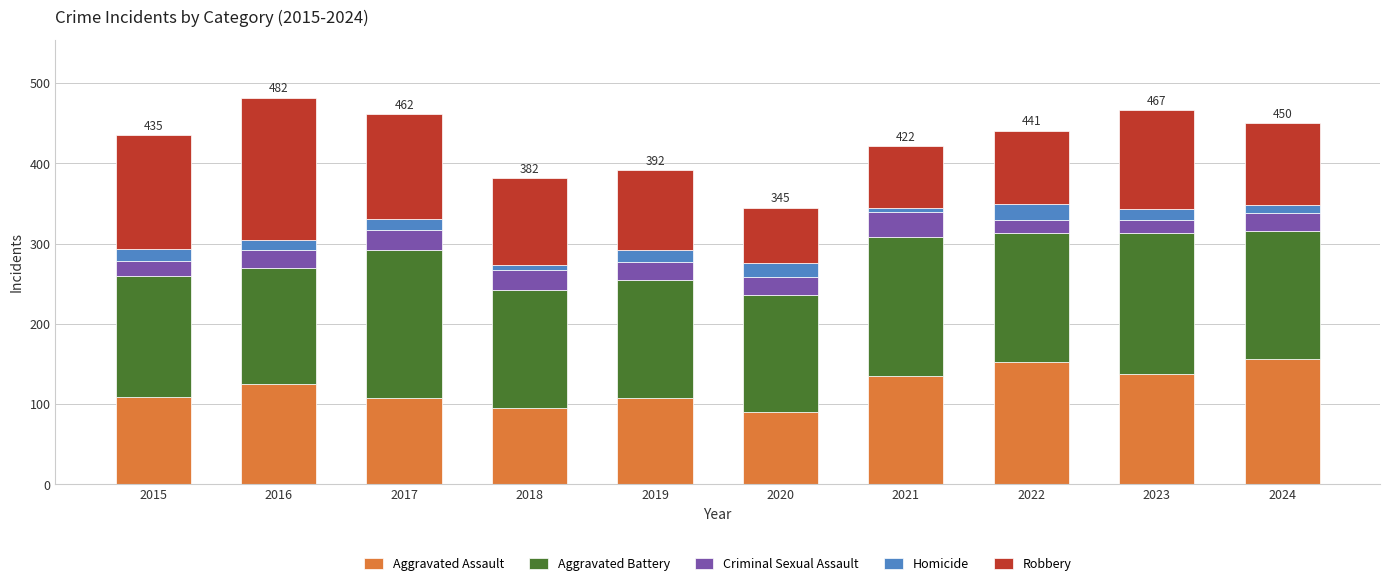

The Aggravated Assault series shows 24 at 2017. True or false?

False